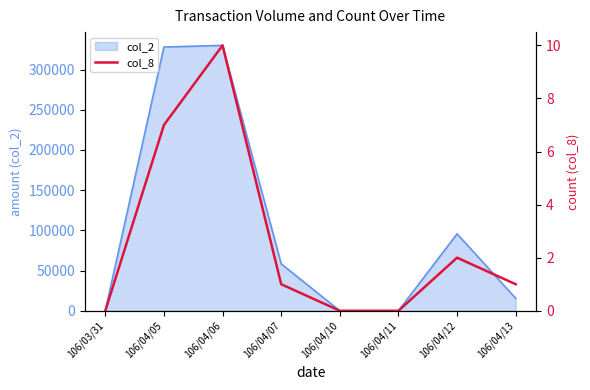

What is the change in value from 106/04/06 to 106/04/10?

-10